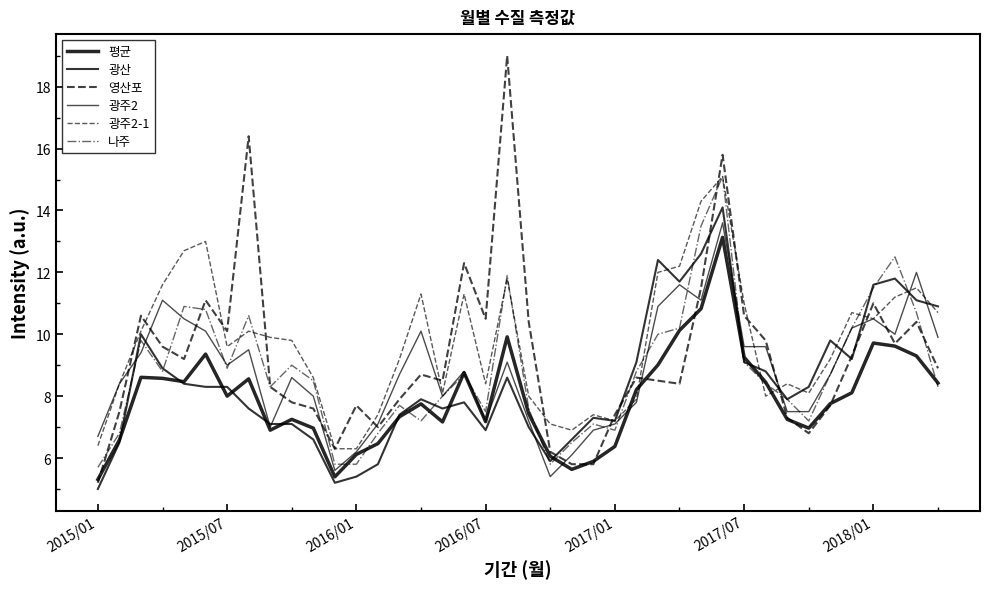

True or false: 광산 has more than 1 interior local peaks.

True